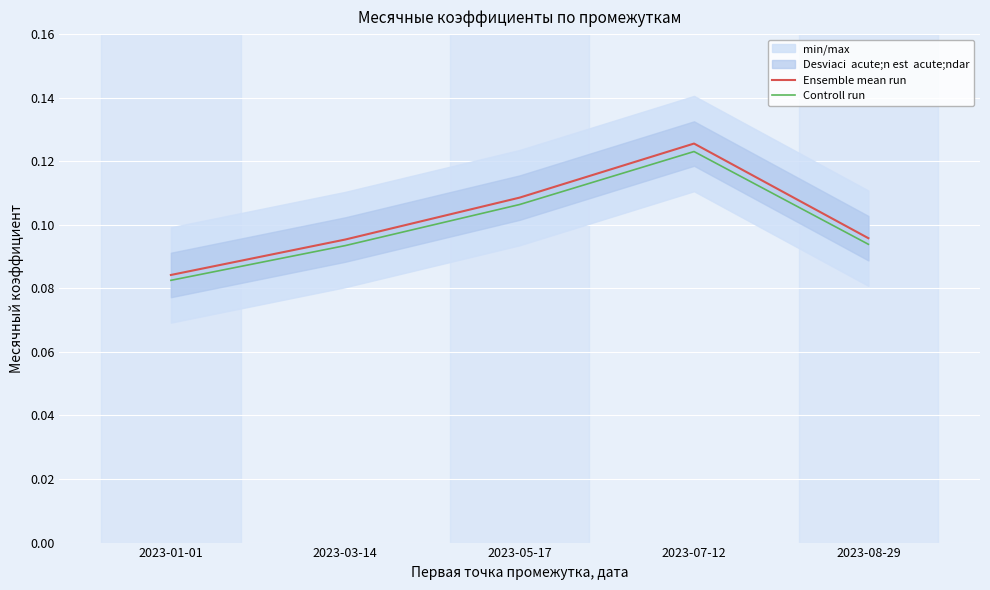

What is the sum of the Controll run values at 2023-07-12 and 2023-01-01?

0.2